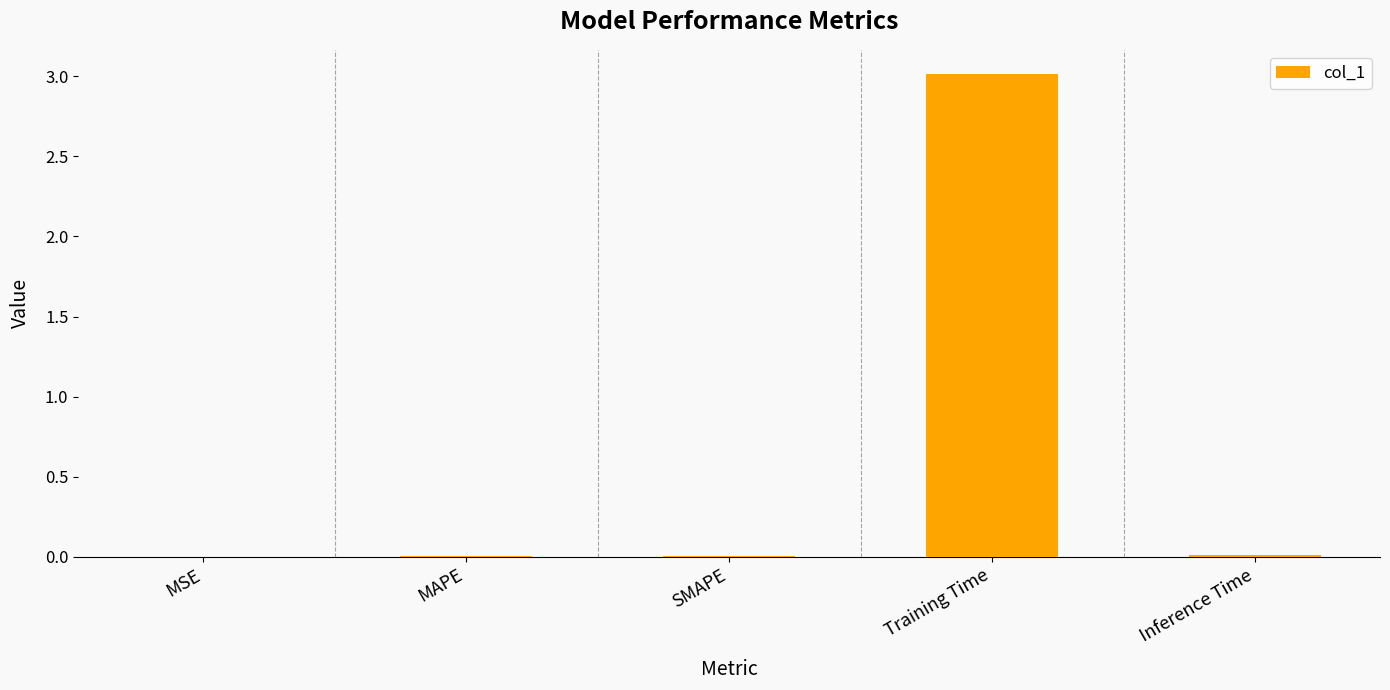

Is it true that the value at Training Time is 3.0?

True